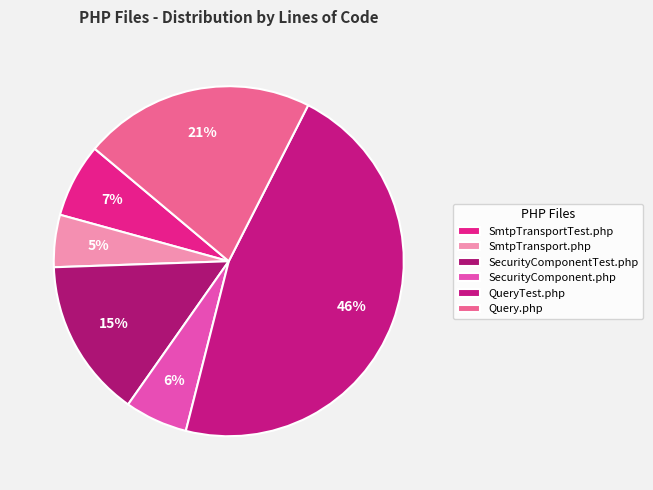

To the nearest percent, what percentage of the pie is SecurityComponent.php?

6%